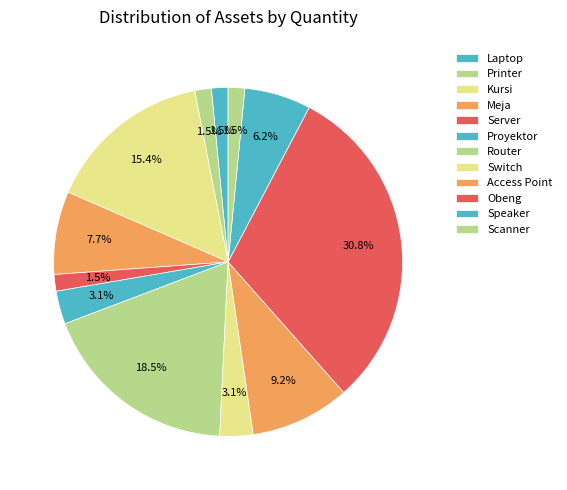

Rank the categories by value from highest to lowest.

Obeng, Router, Kursi, Access Point, Meja, Speaker, Proyektor, Switch, Laptop, Printer, Server, Scanner